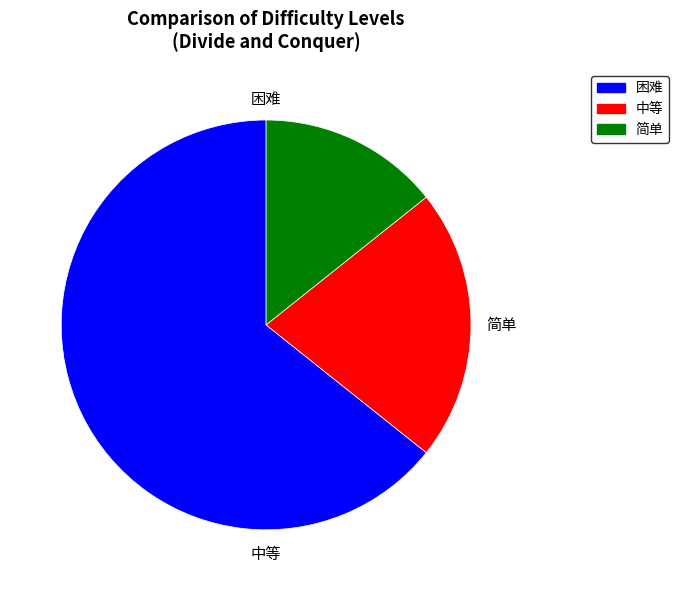

The 简单 slice represents 14% of the pie. True or false?

True